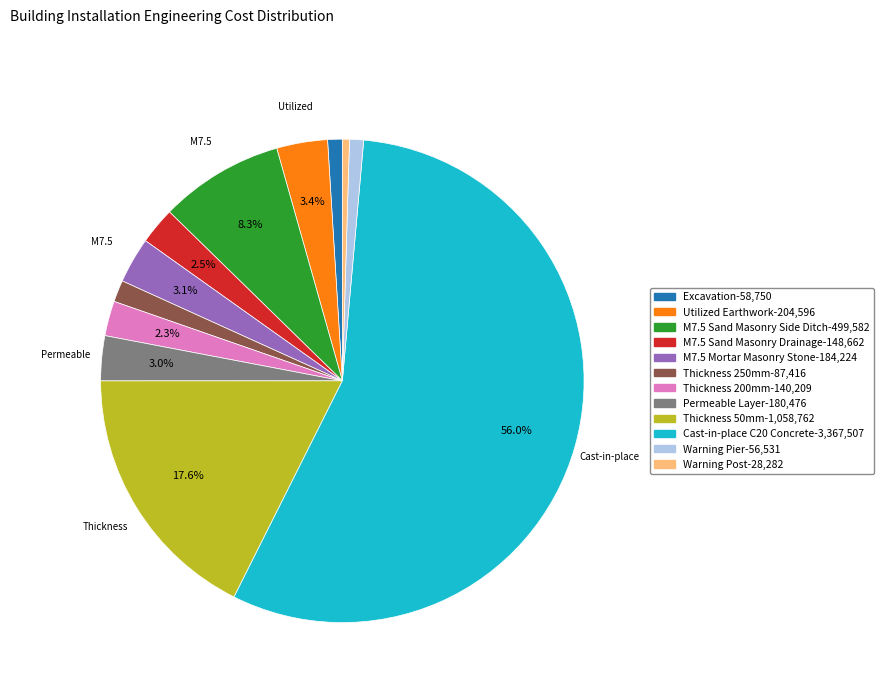

Is there any slice that represents more than half of the pie?

Yes